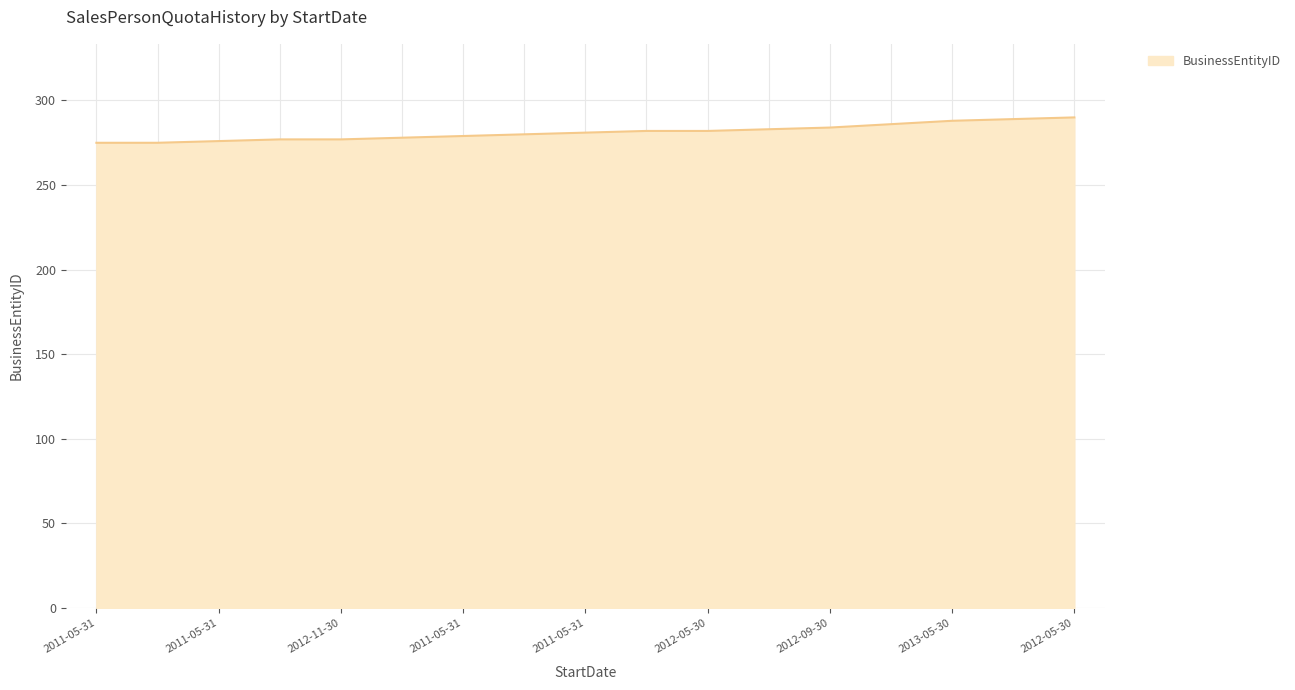

What is the smallest value displayed?

275